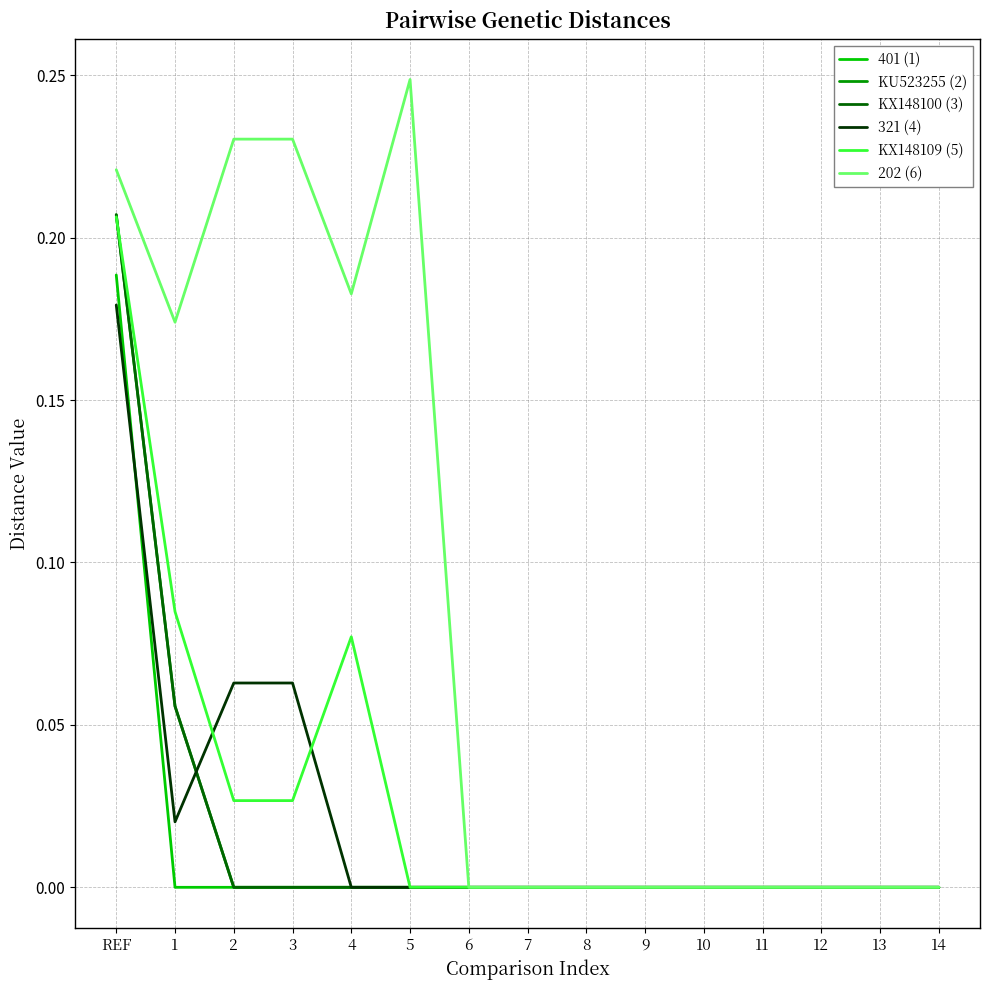

Does the chart display data point markers on the line(s)?

No